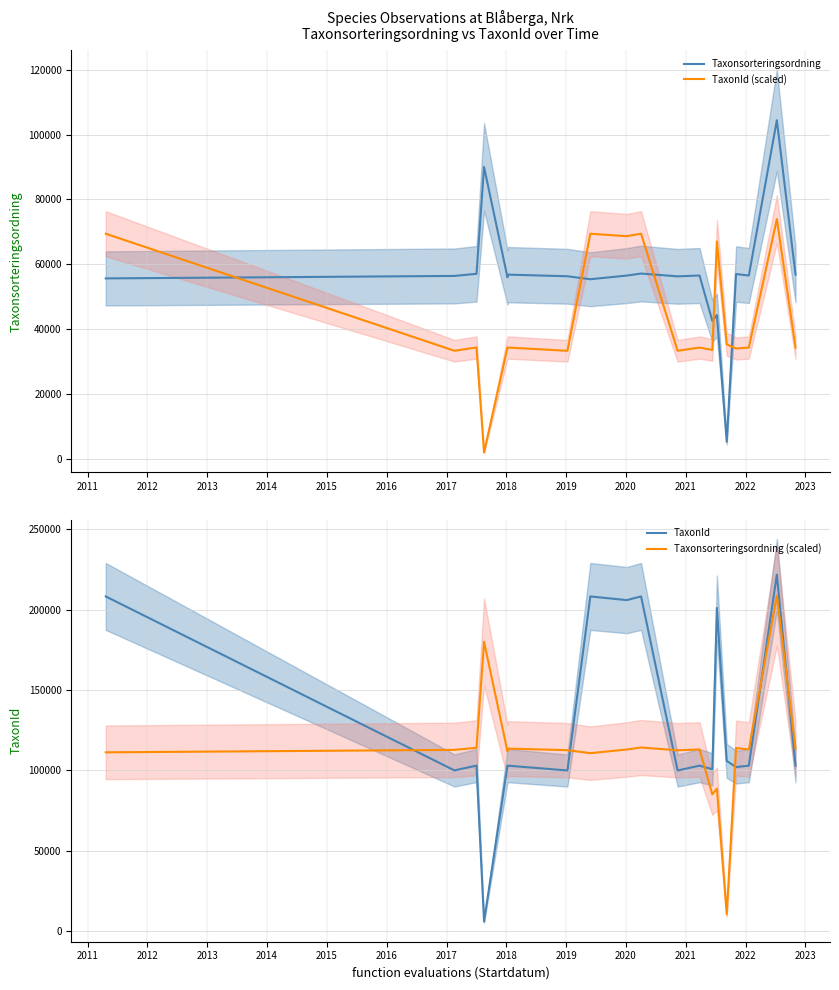

How many interior local peaks does the Taxonsorteringsordning series have?

7